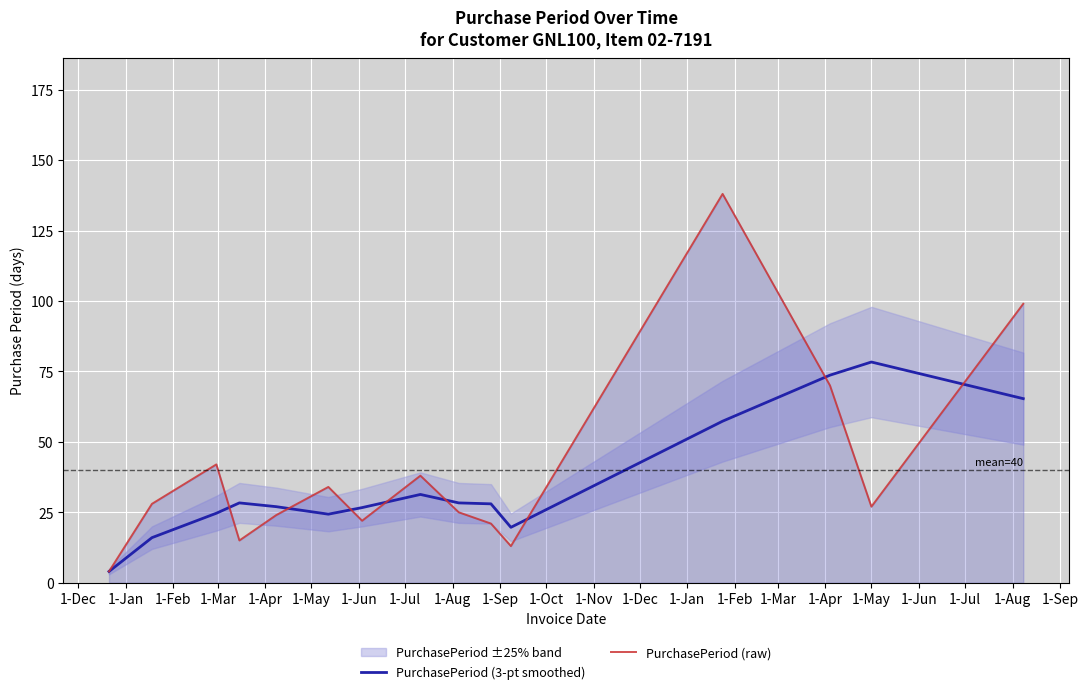

Is the value of PurchasePeriod (raw) at 1-Mar greater than the value of PurchasePeriod (3-pt smoothed) at 1-Dec?

Yes